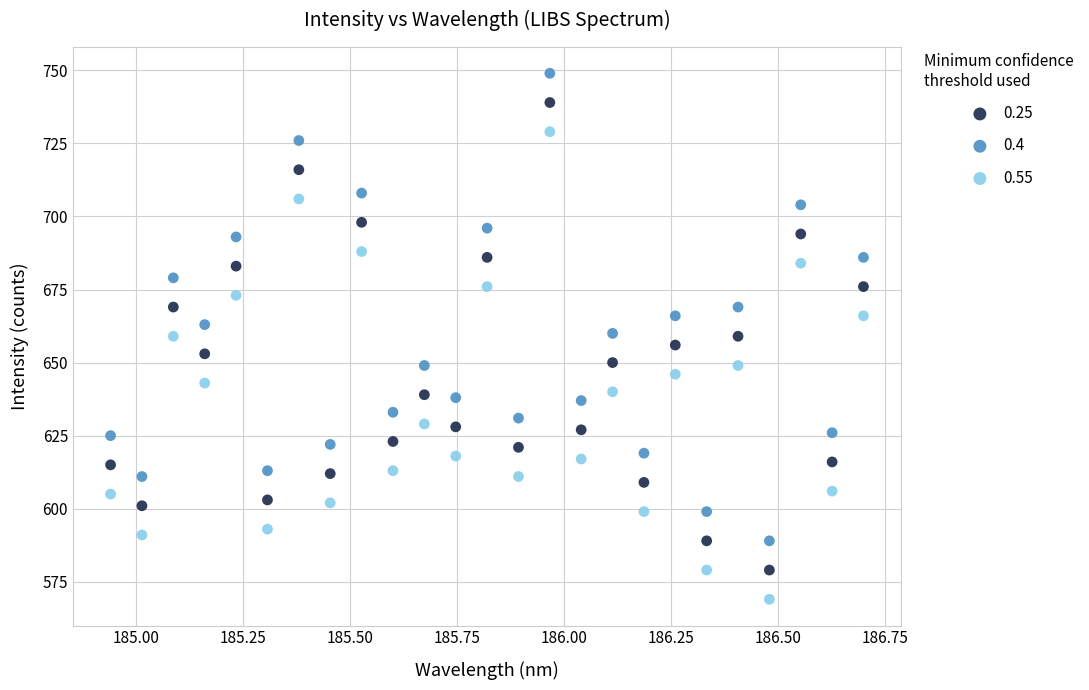

Which series contains the highest Y value?

0.4